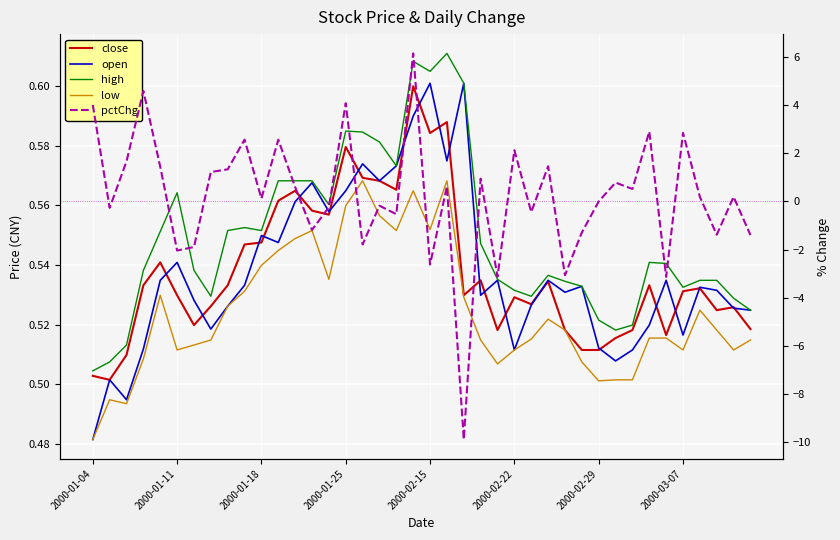

In high, how many points are higher than both neighbors (excluding endpoints)?

7